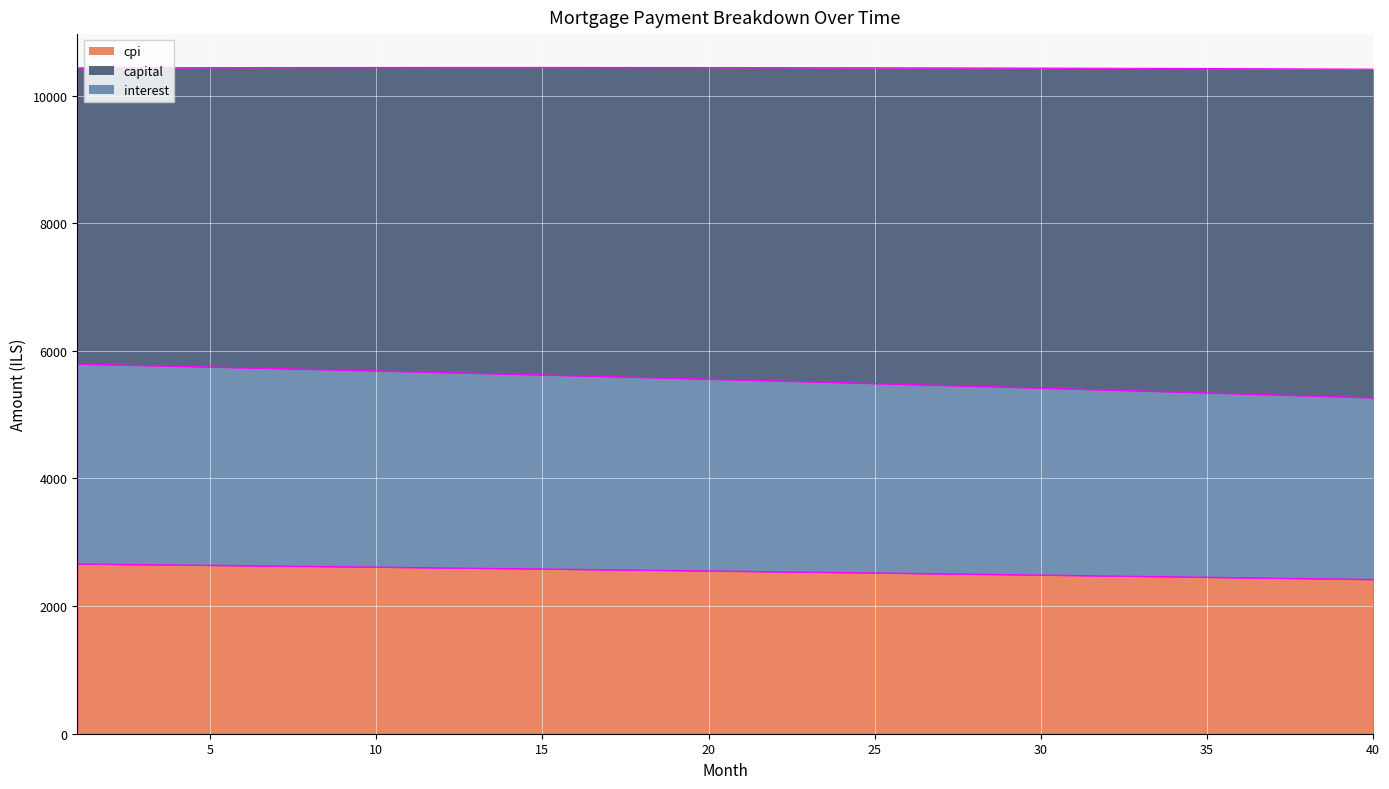

What is the maximum value for capital boundary?

10442.5